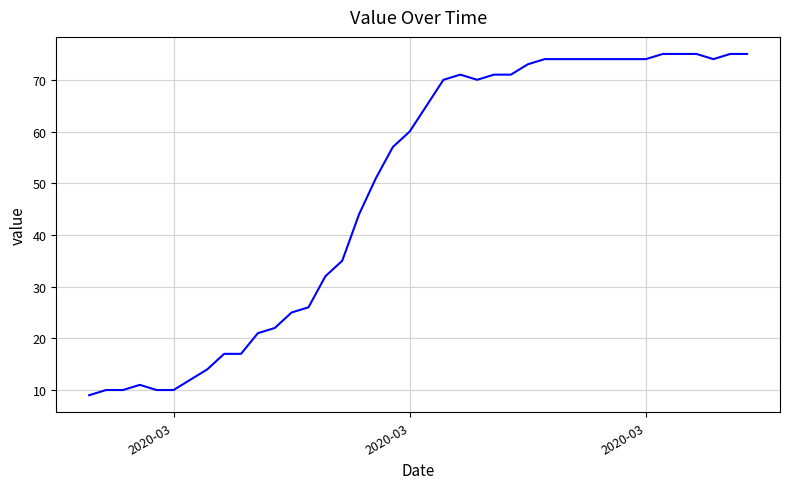

What is the difference between the maximum and minimum values?

66